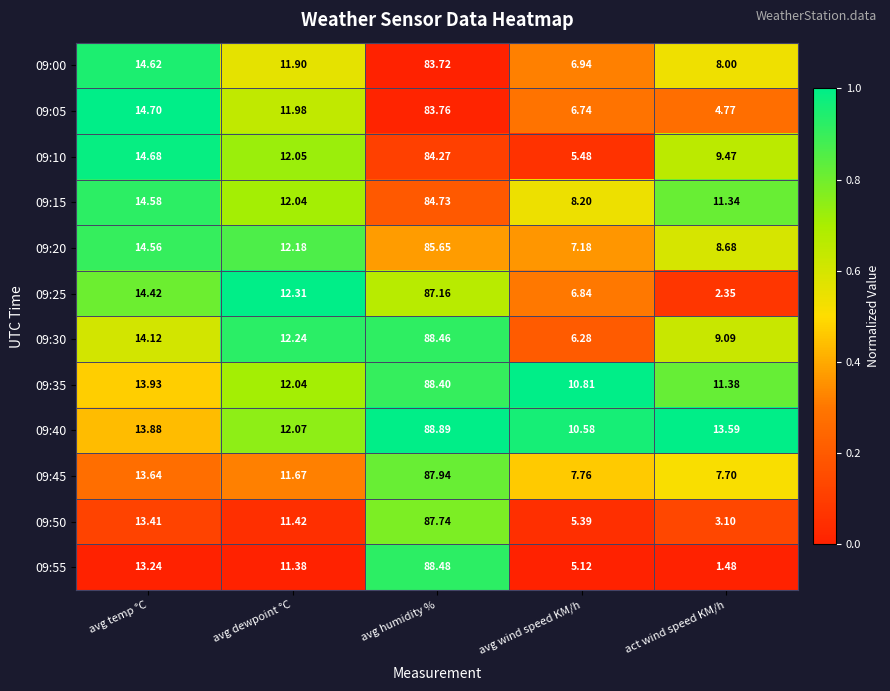

Is the value of 09:50 at avg humidity % greater than the value of 09:35 at avg temp °C?

Yes